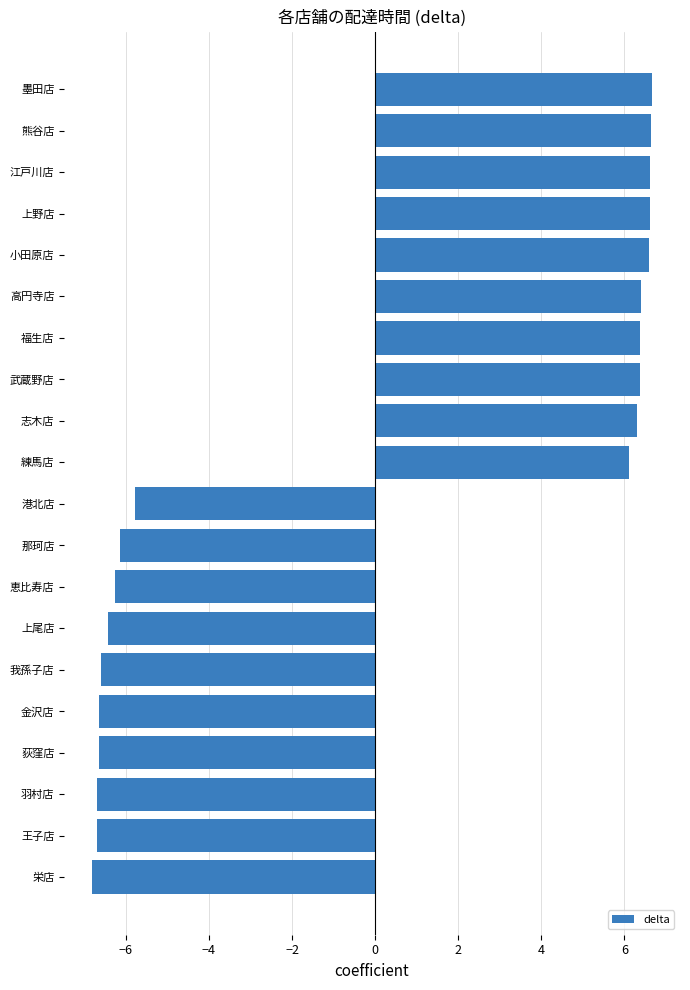

Which has a higher value, 熊谷店 or 上尾店?

熊谷店